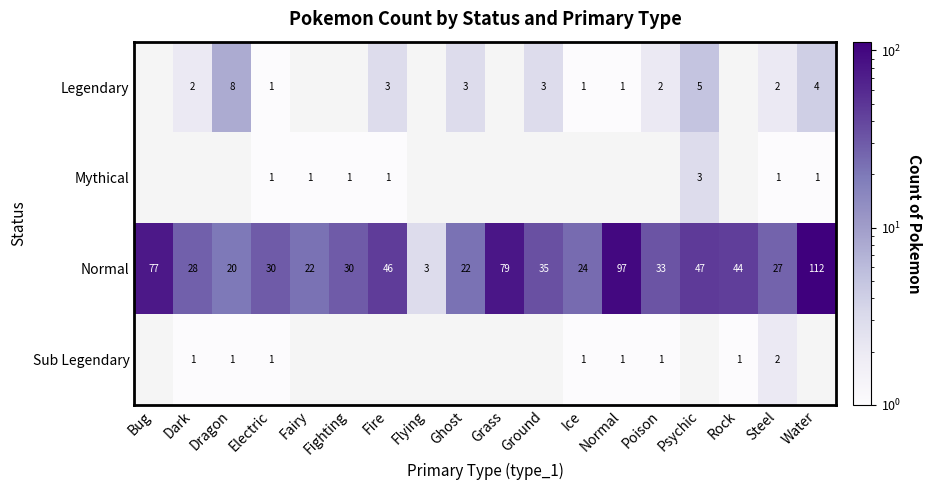

The value of Legendary at Electric is 1. True or false?

True